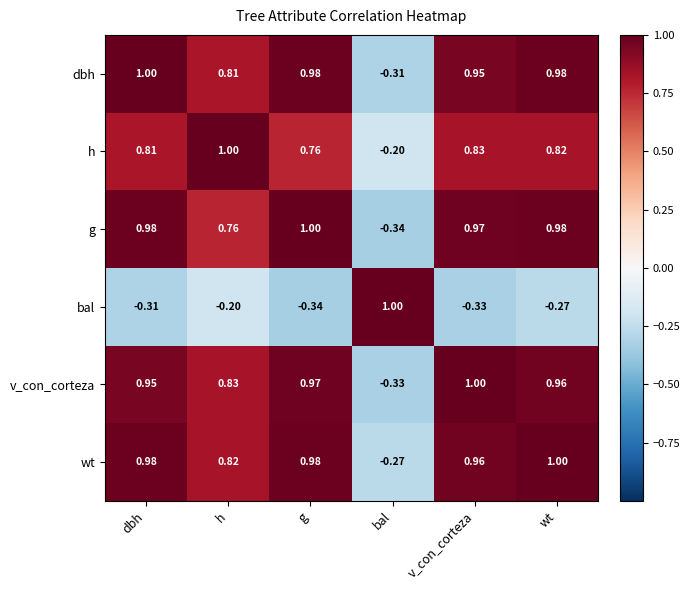

List the labels in order of bal value, smallest first.

g, v_con_corteza, dbh, wt, h, bal